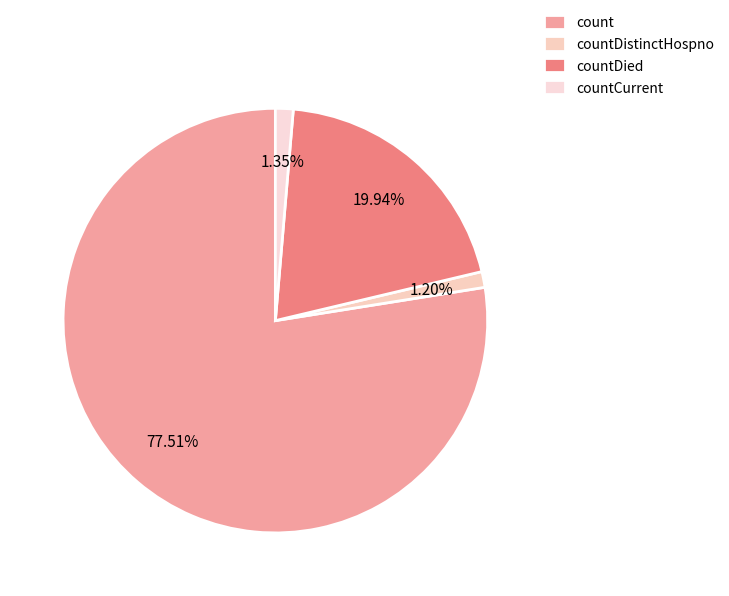

To the nearest percent, what portion does count represent?

78%